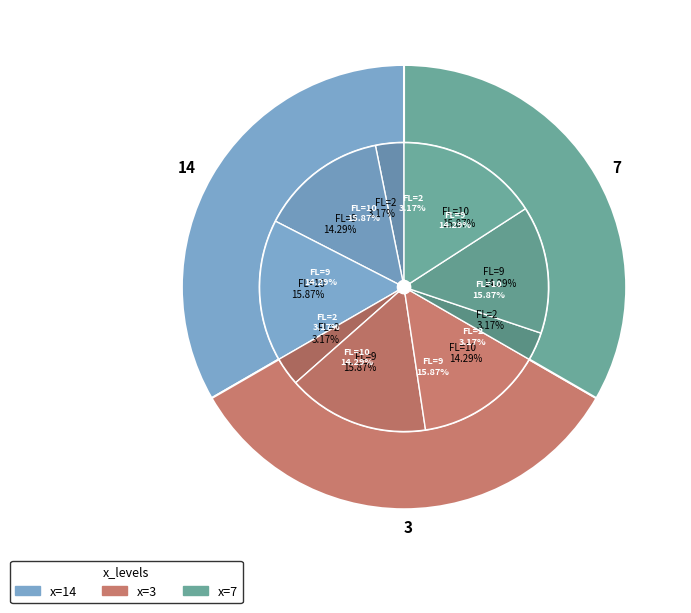

Is it true that 14 is 21% of the pie?

False